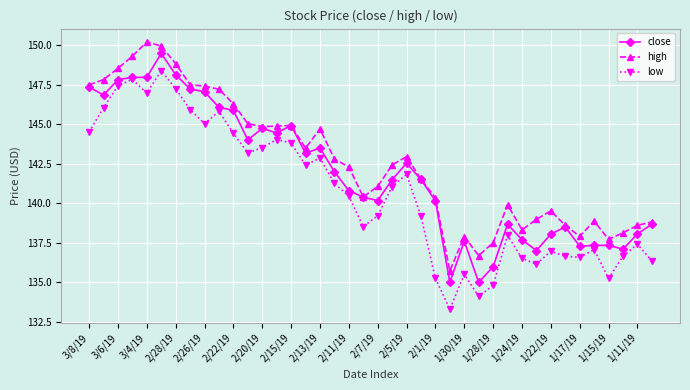

What is the sum of all high values?

5705.2